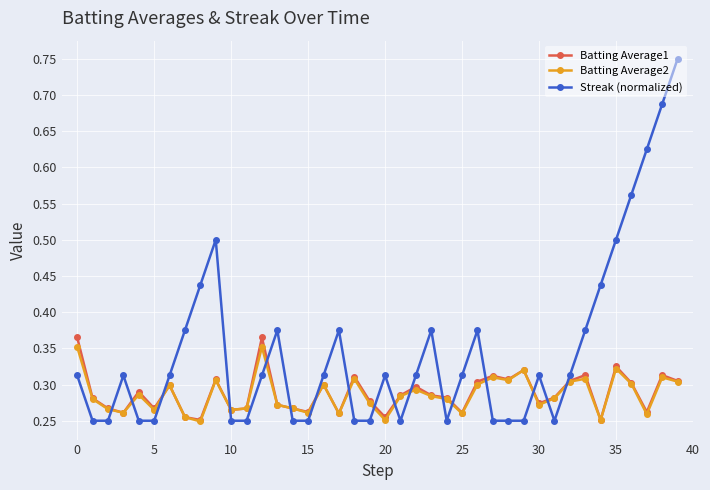

How many Streak (normalized) values are between 0 and 1?

40